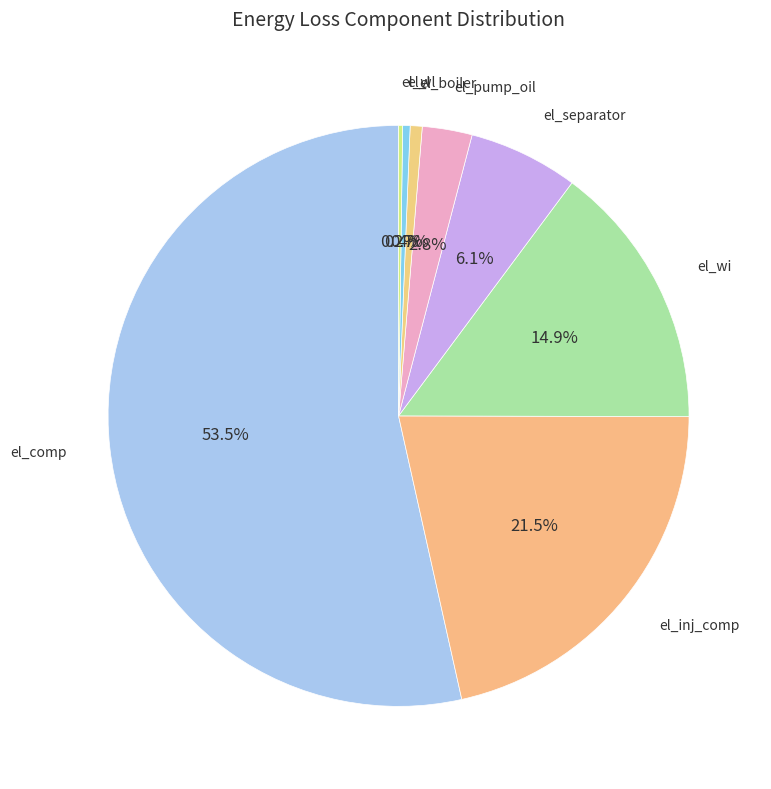

Combined, do el_separator and el_l account for over 50%?

No